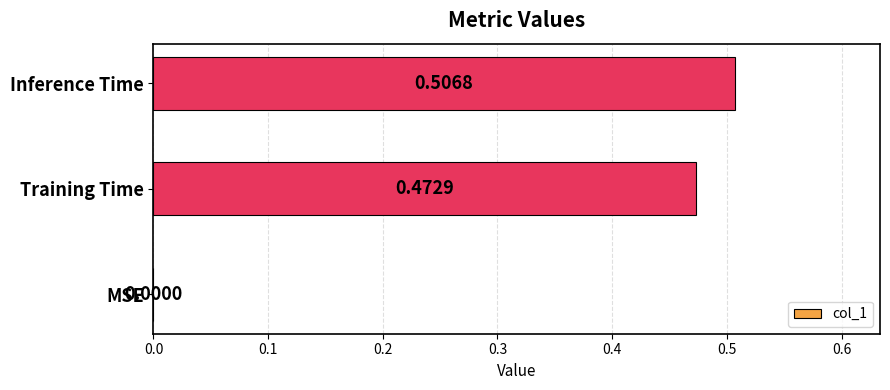

At which label is the value closest to 0?

MSE